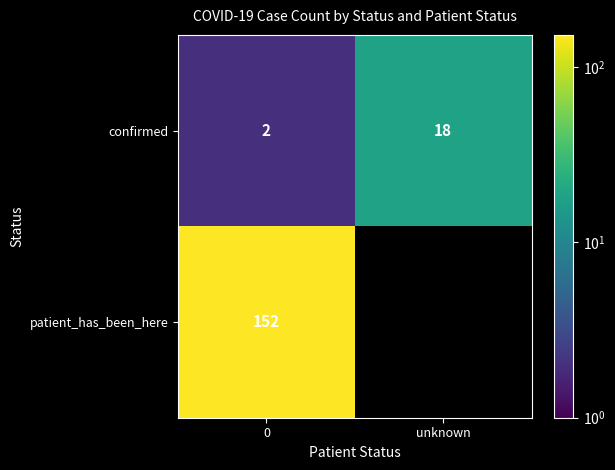

What is the difference between the maximum and minimum values in the confirmed series?

16